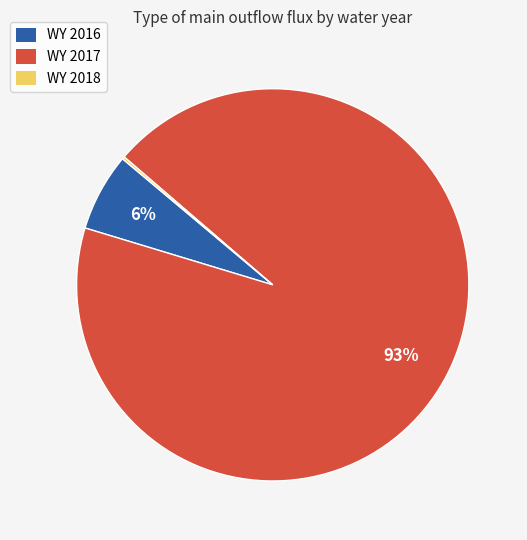

To the nearest percent, what is the average slice percentage?

33%